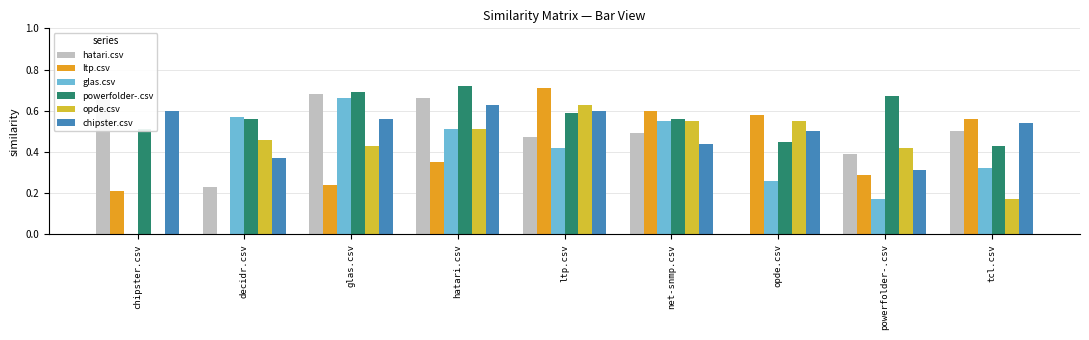

Which series has the largest total across all categories?

powerfolder-.csv